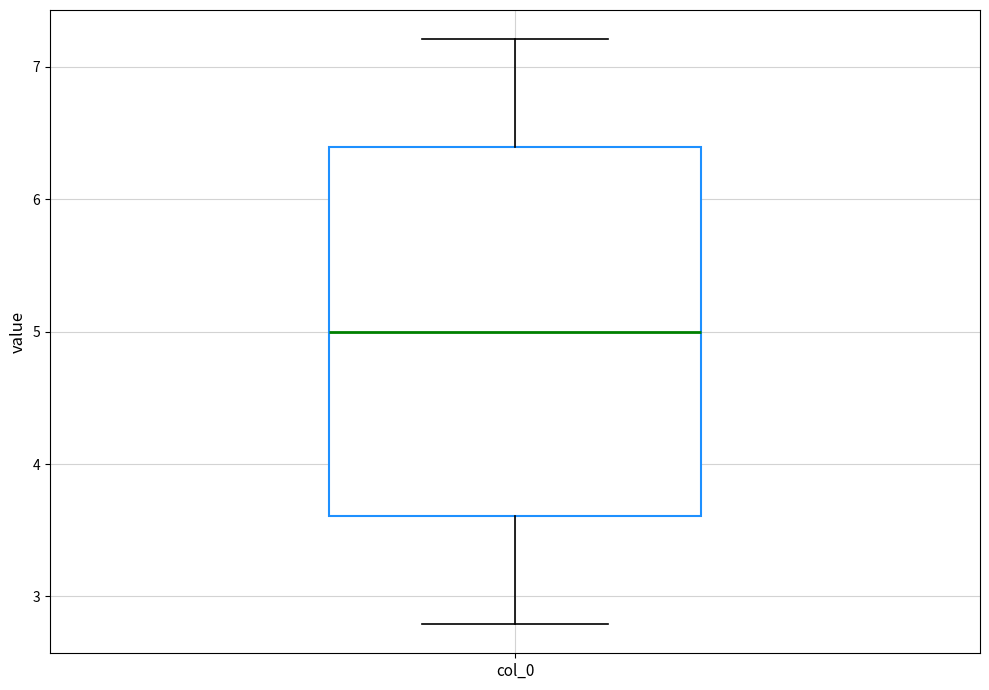

Where is the lower edge of the box for col_0 on the y-axis? The values are not printed on the chart, so give them approximately, as read against the axis.

3.6